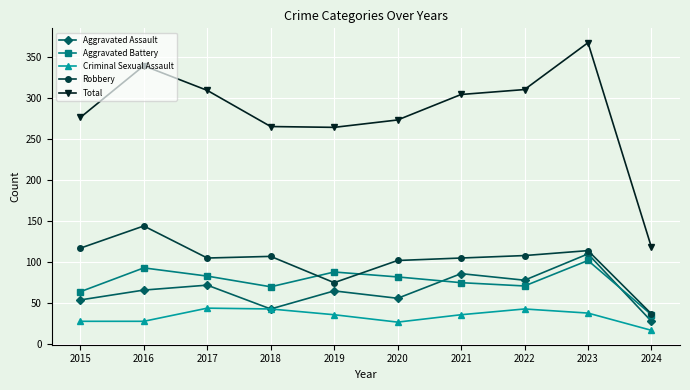

What is the sum of all Criminal Sexual Assault values?

340